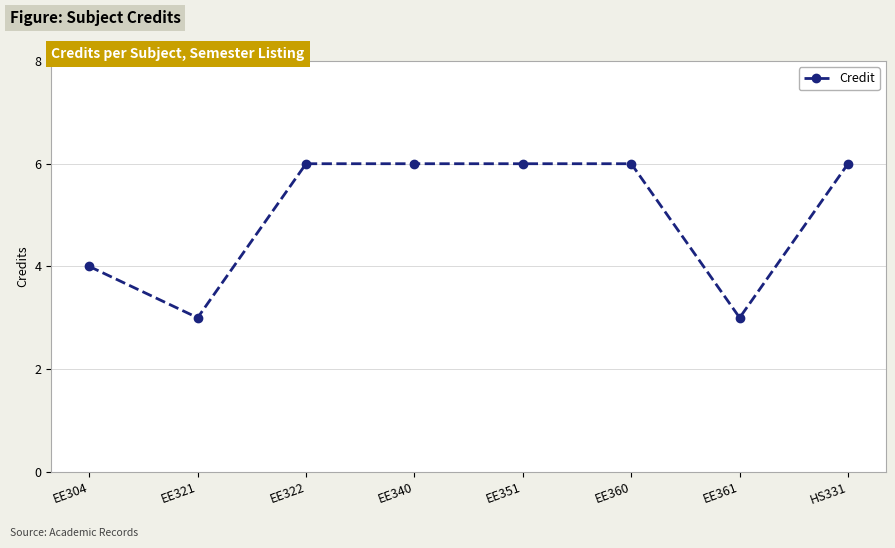

Reading left to right, extract all data points from this chart.

EE304=4	EE321=3	EE322=6	EE340=6	EE351=6	EE360=6	EE361=3	HS331=6